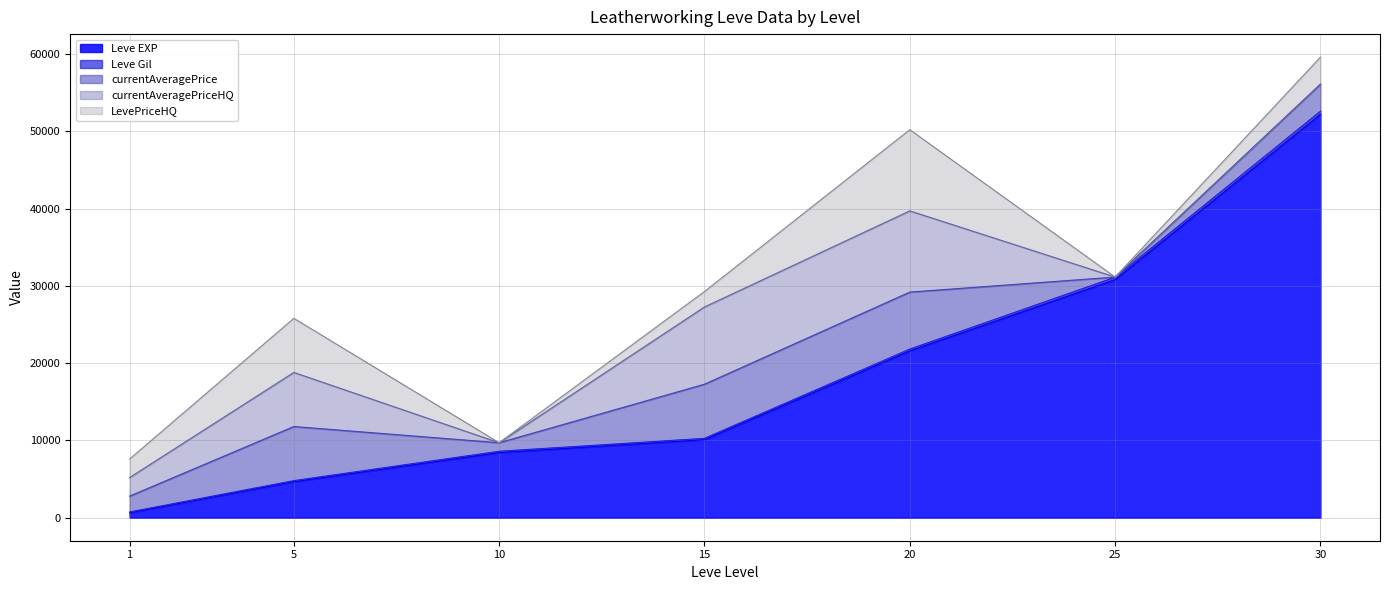

Rank the series by their maximum value, from lowest to highest.

Leve Gil, currentAveragePrice, currentAveragePriceHQ, LevePriceHQ, Leve EXP